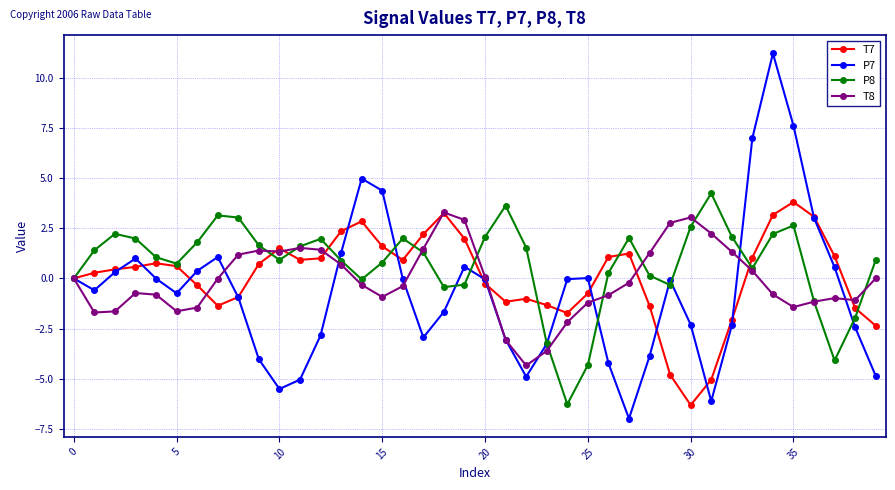

True or false: T7 has more than 2 points higher than both neighbors.

True